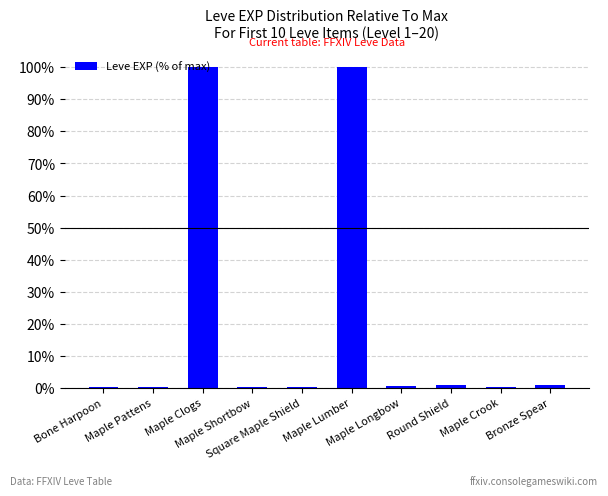

What is the sum of all values?

203.3